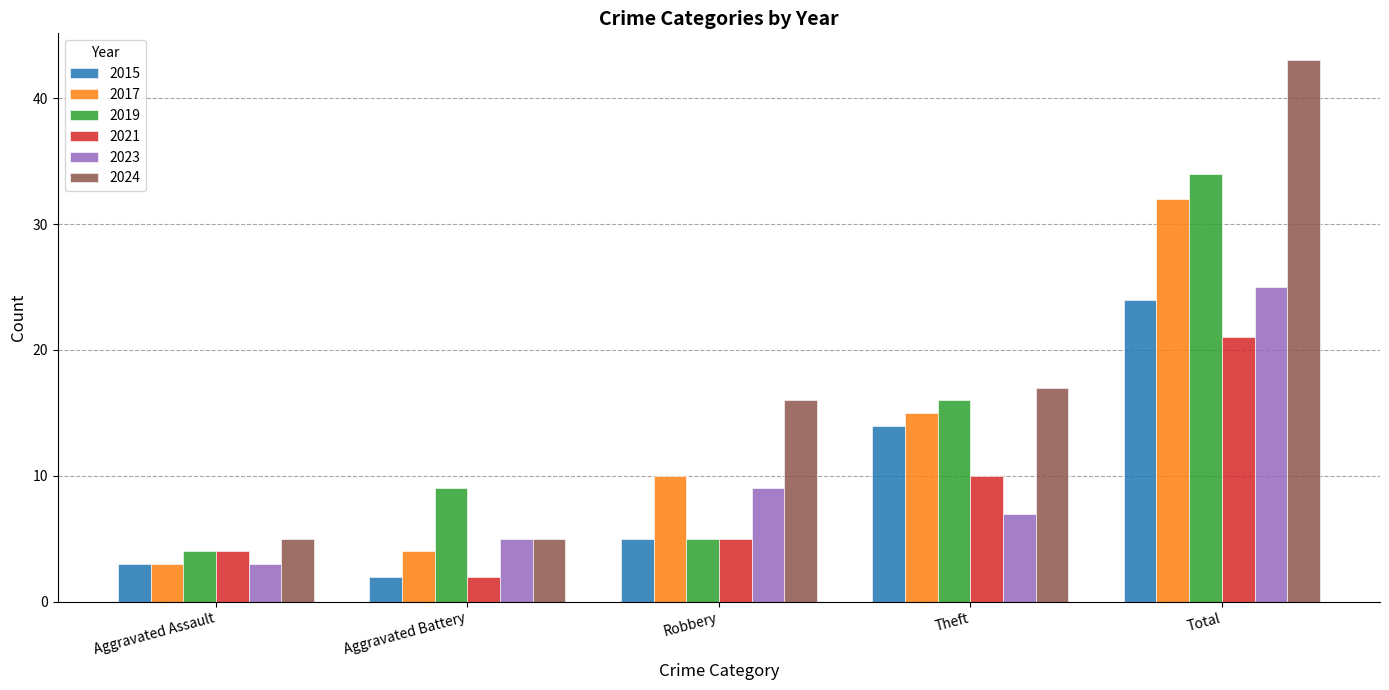

Is it true that 2015 equals 14 at Theft?

True